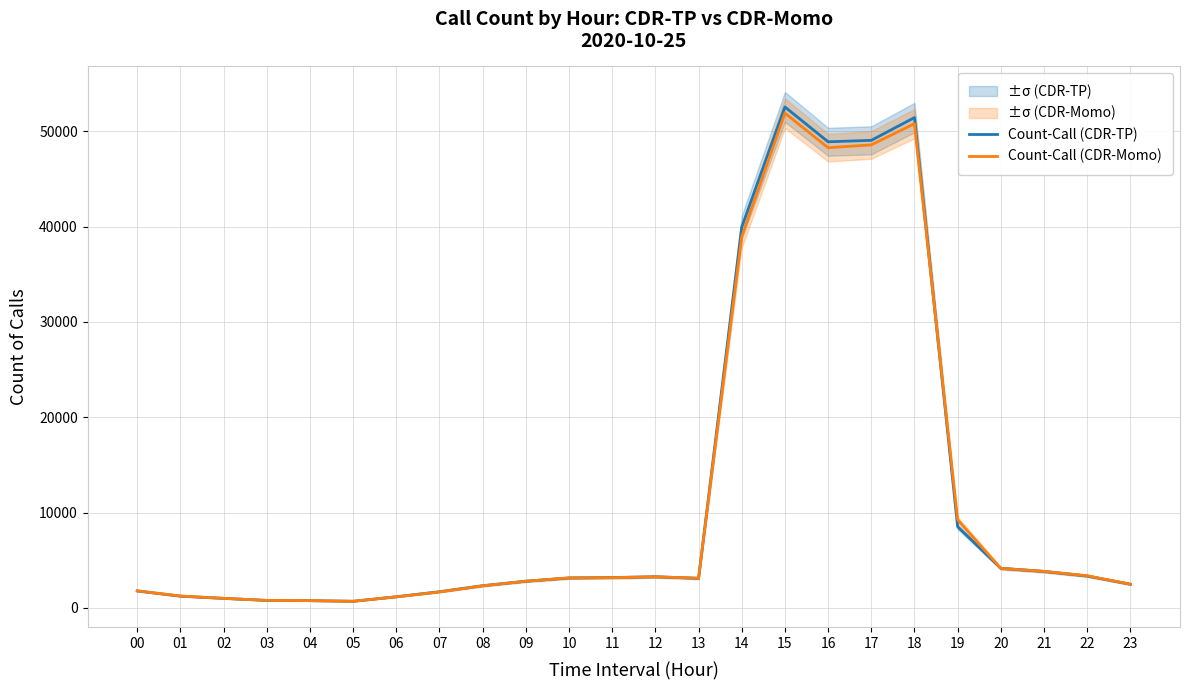

At which category is the sum across all series the highest?

15